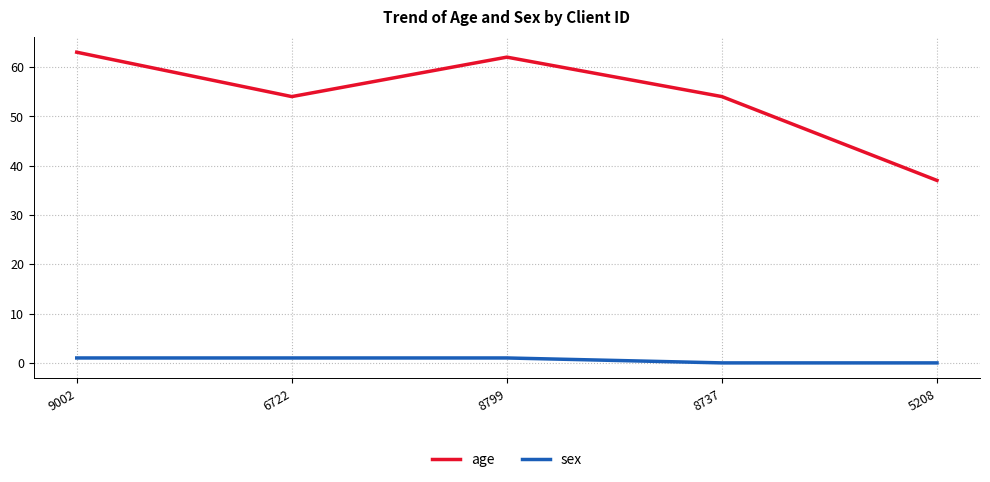

Does the chart display data point markers on the line(s)?

No